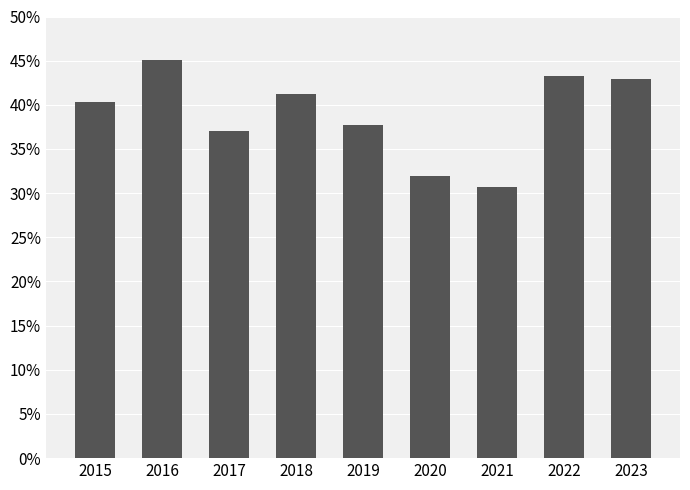

Between 2022 and 2019, which is larger?

2022